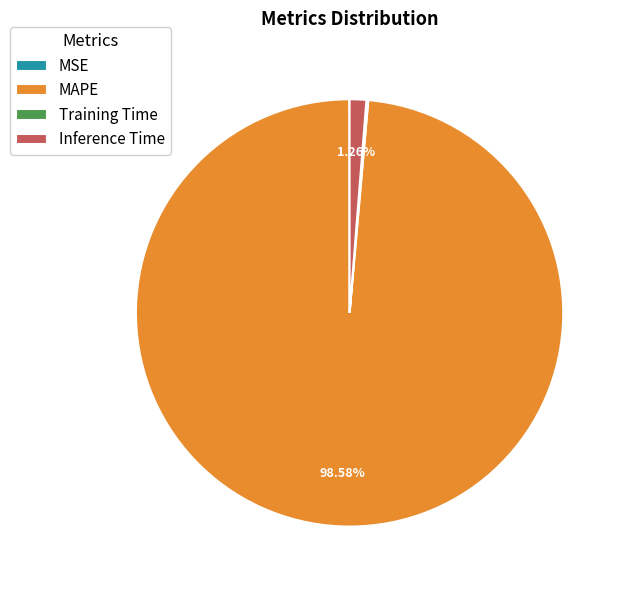

Which slice is the largest?

MAPE